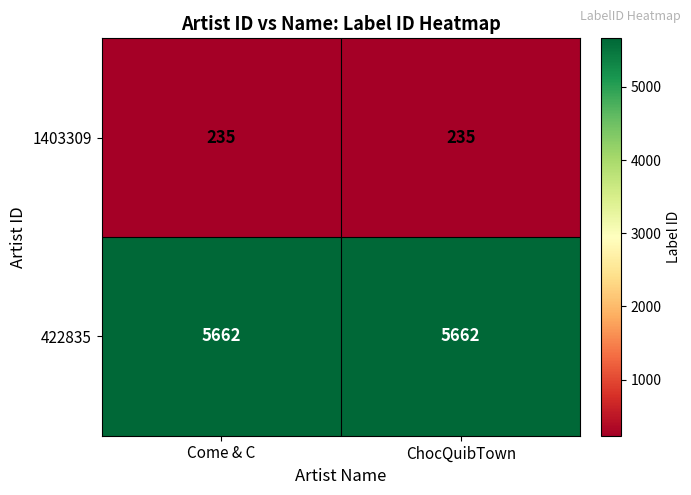

List the series in order of their overall mean, lowest first.

1403309, 422835